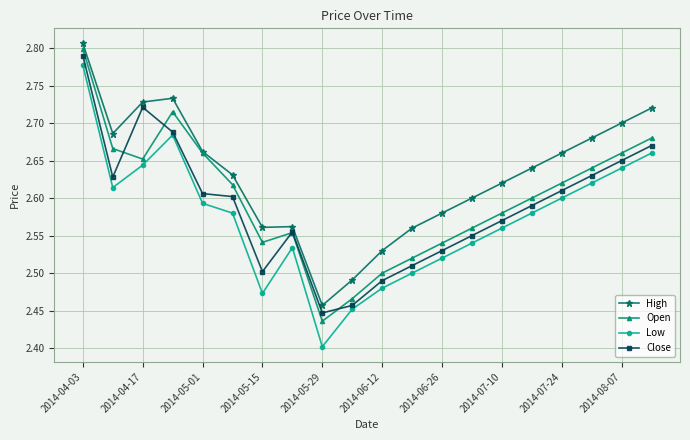

Which series has the widest spread of values?

Low